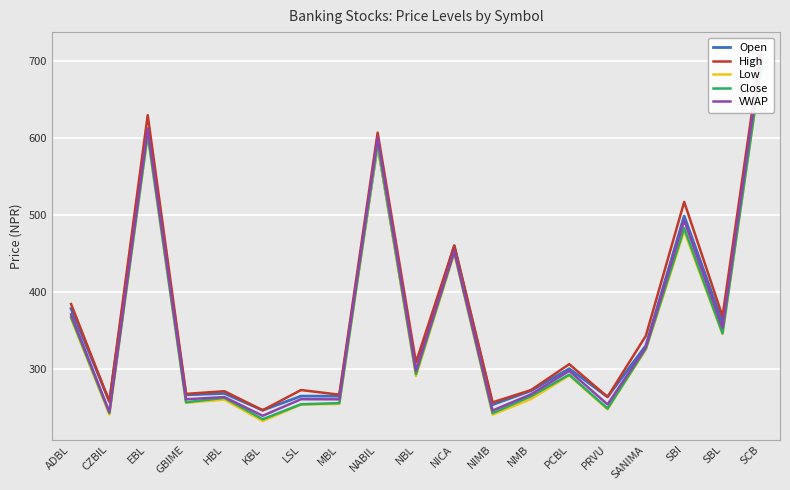

How many lines are shown in the chart?

5